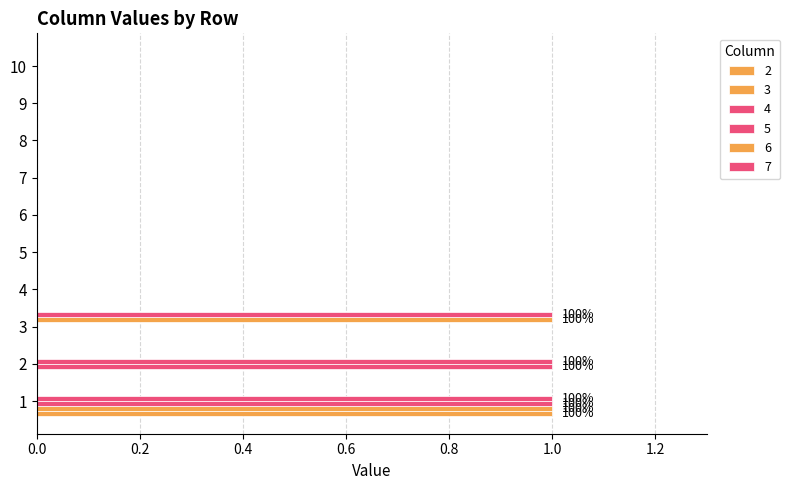

At how many categories does at least one series exceed 0?

3